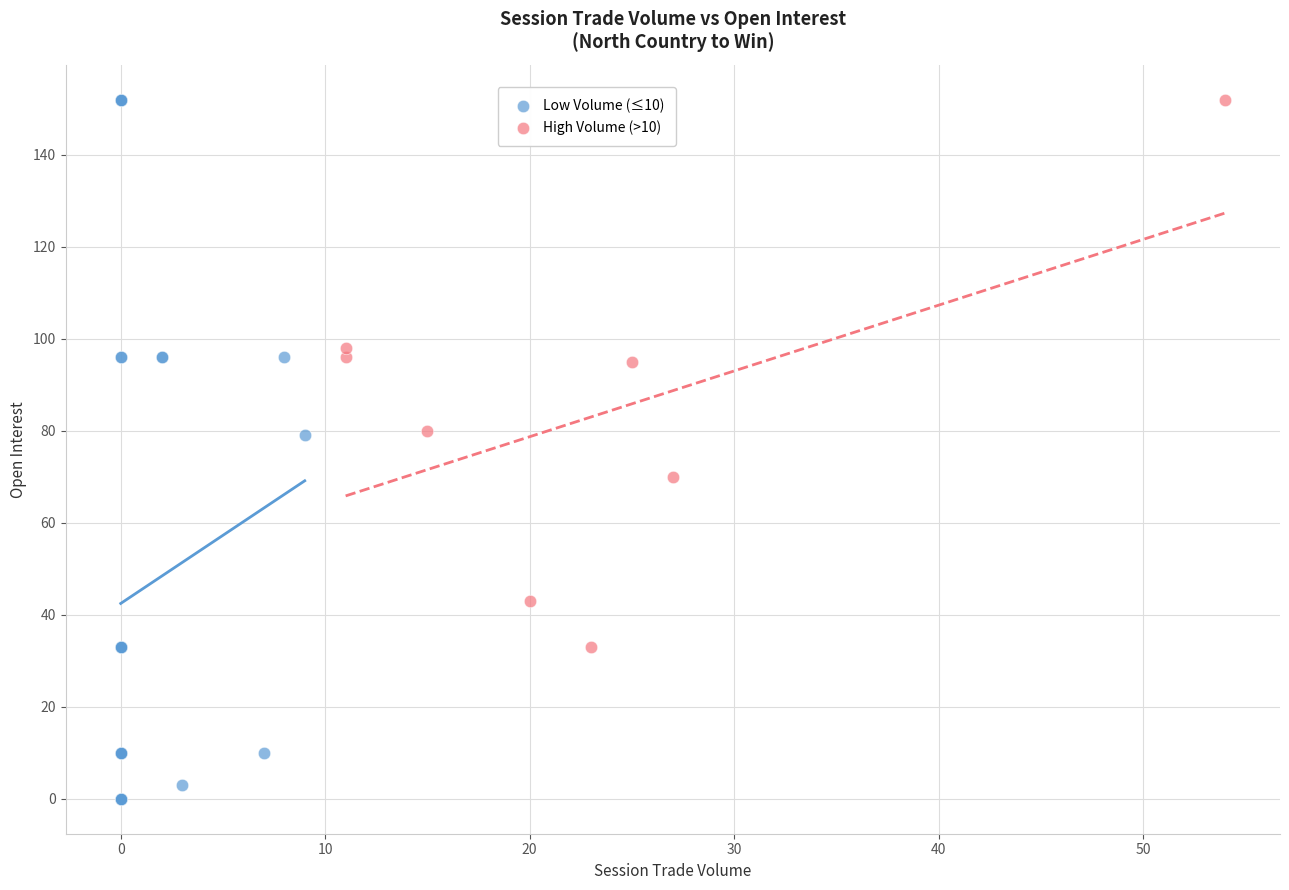

Which series has the largest Y range (max minus min)?

Low Volume (≤10)